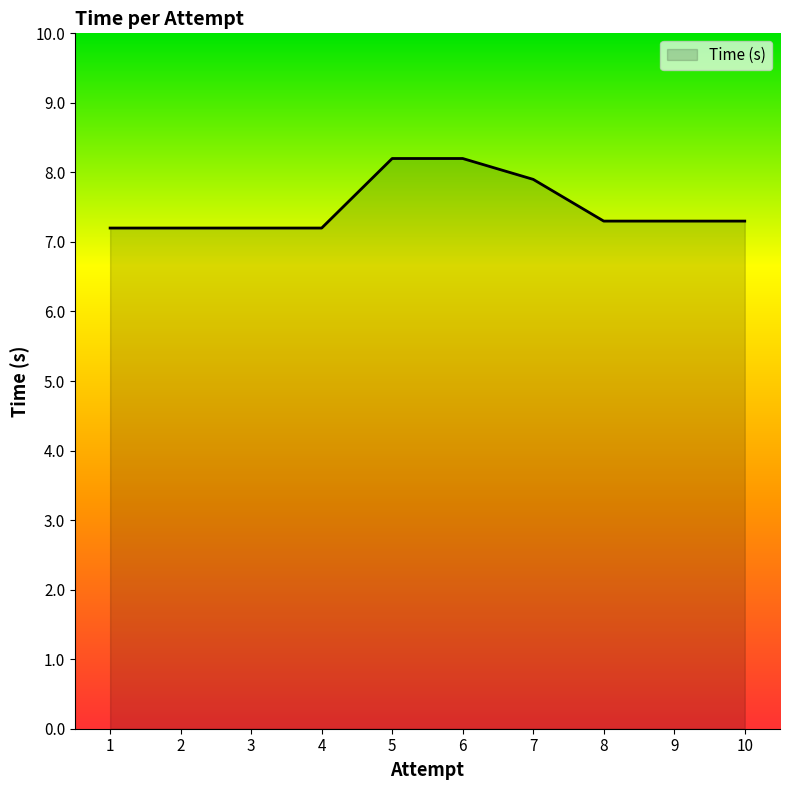

What is the maximum value shown in the chart?

8.2